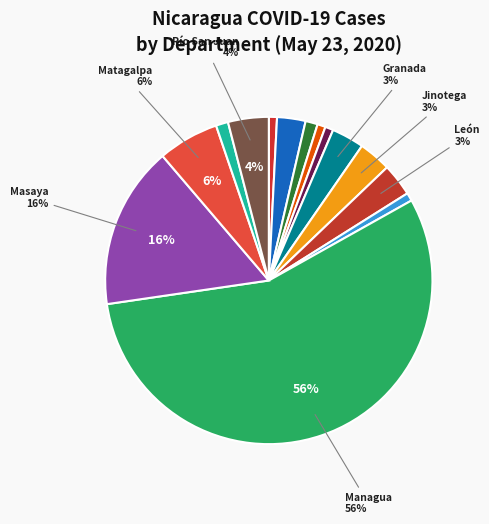

How many segments does this pie chart have?

14